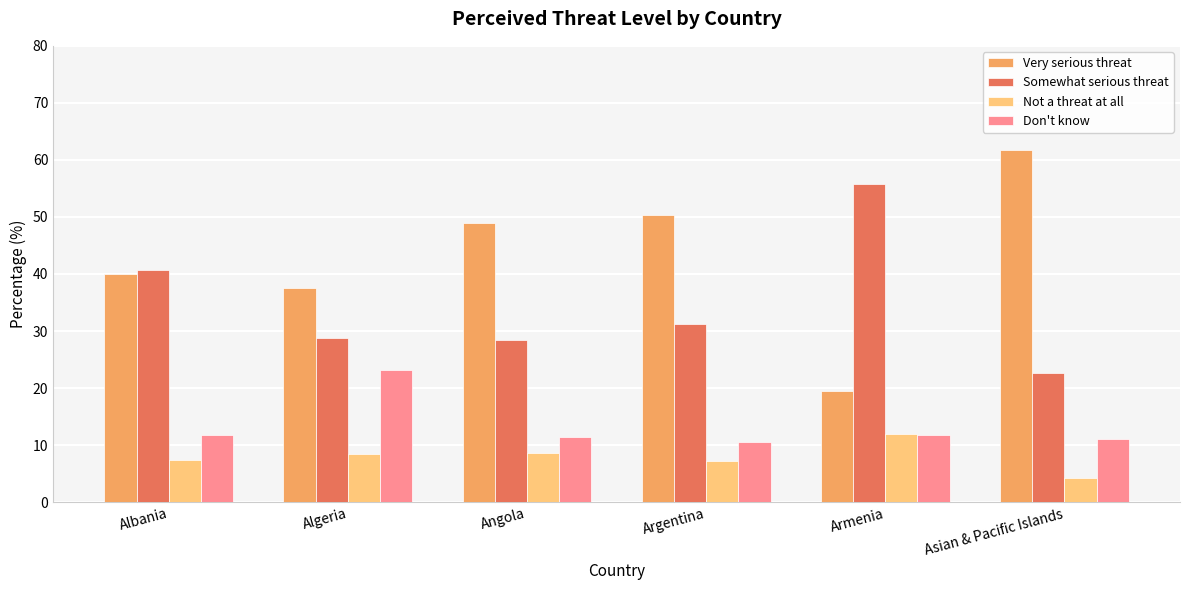

What is the sum of the Very serious threat values at Asian & Pacific Islands and Albania?

101.6